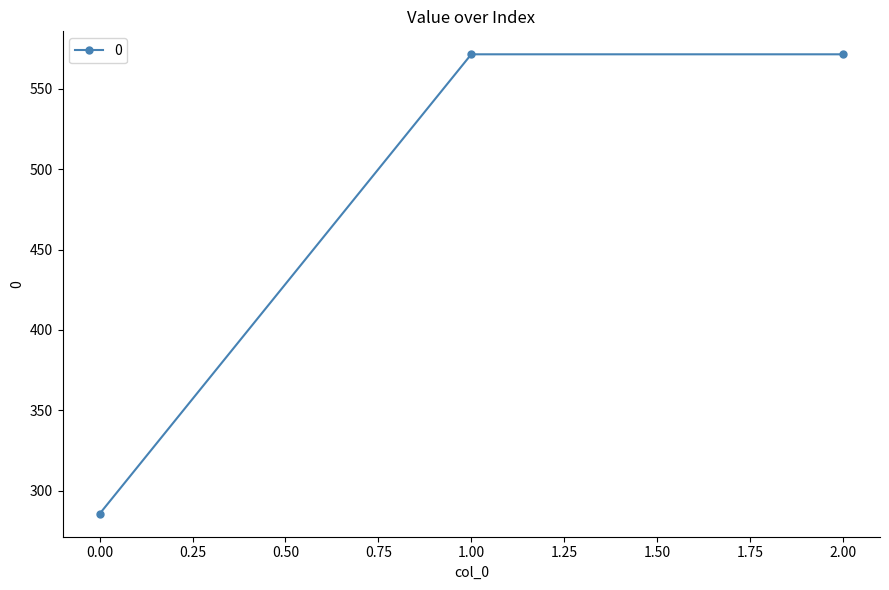

What is the ratio of the value at 2.00 to the value at 0.00?

2.0